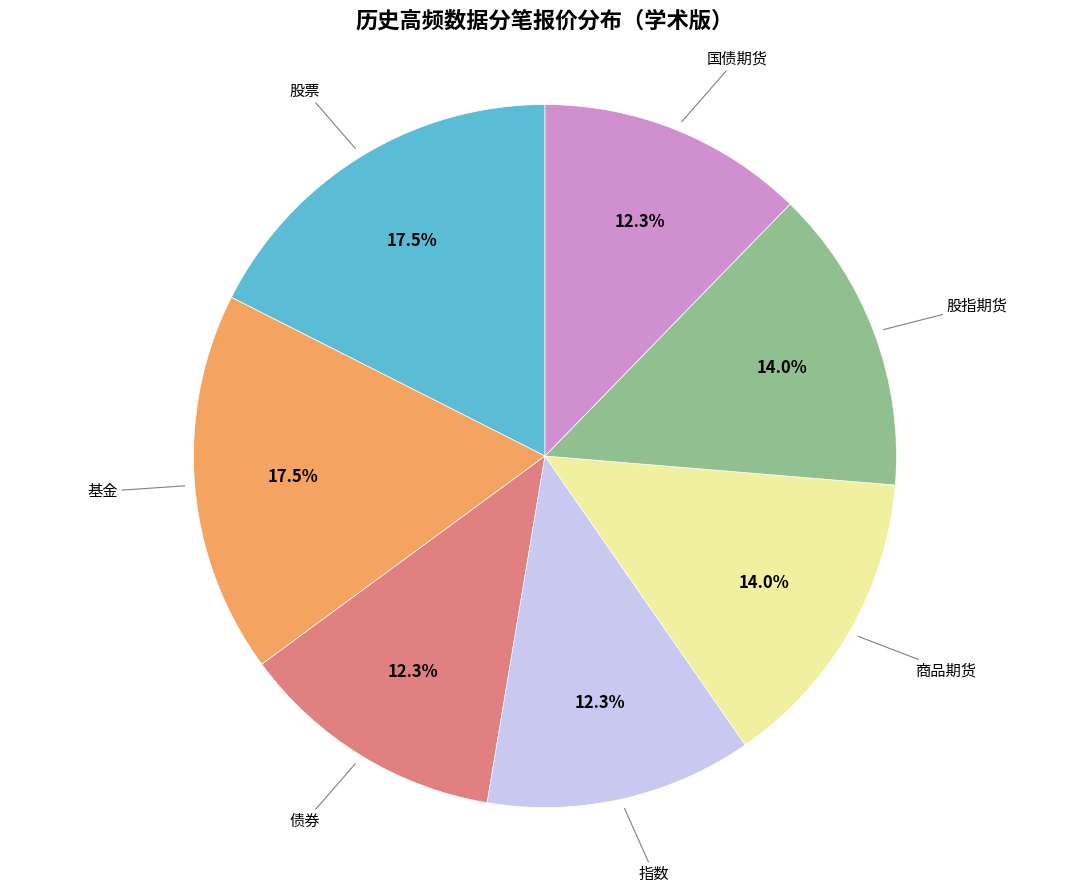

How many segments does this pie chart have?

7